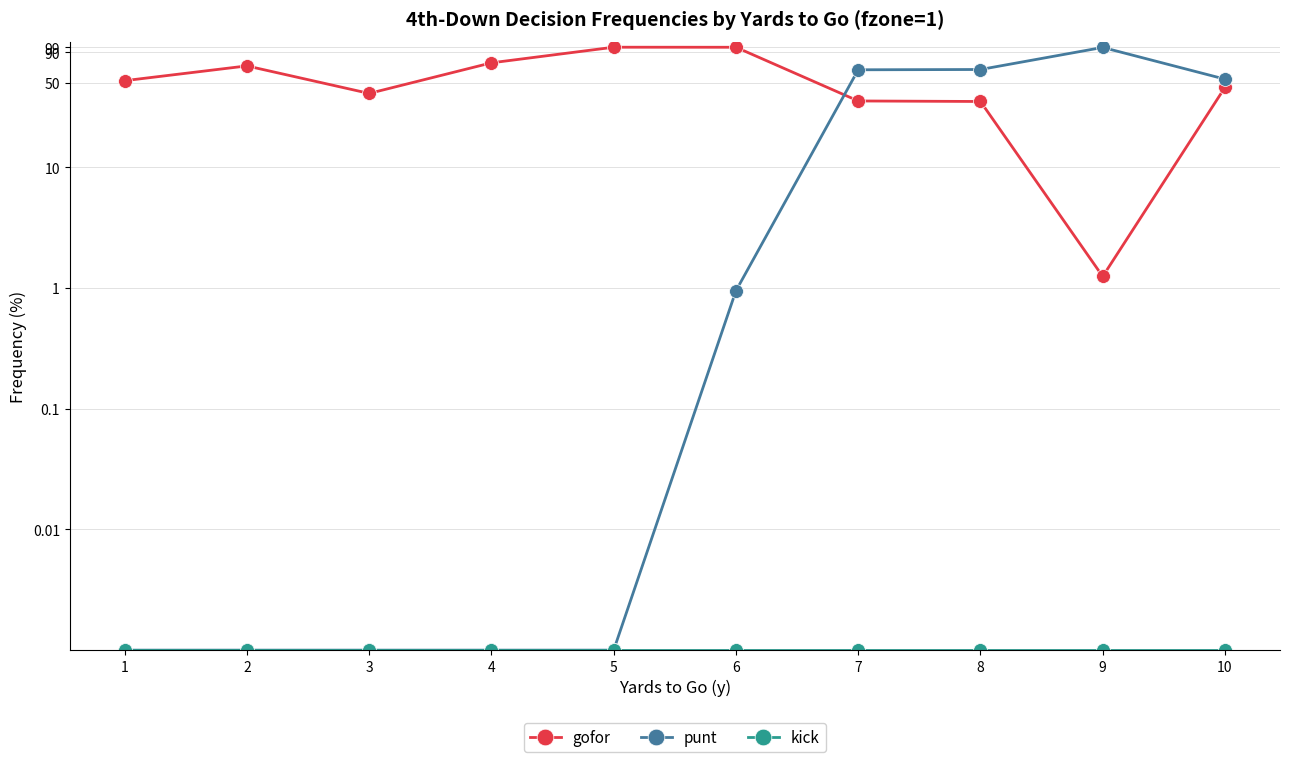

Where does the gofor series first go above 52?

1